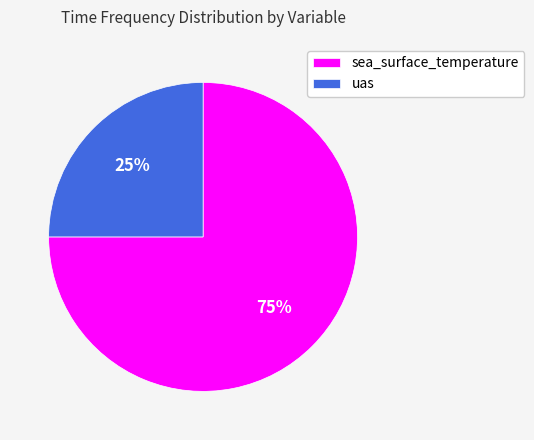

Do sea_surface_temperature and uas together represent more than half of the pie?

Yes